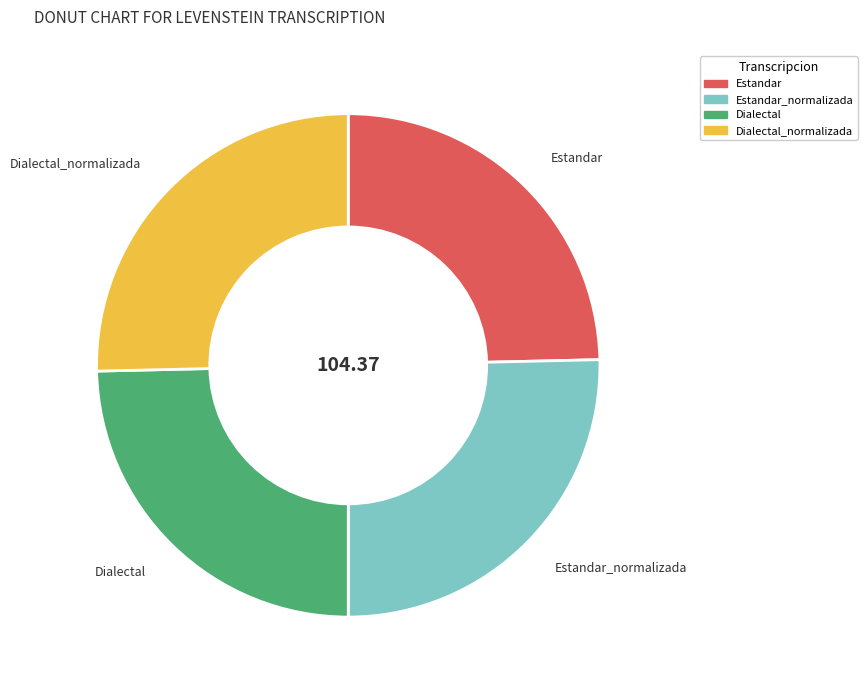

Which has a higher value, Dialectal_normalizada or Dialectal?

Dialectal_normalizada